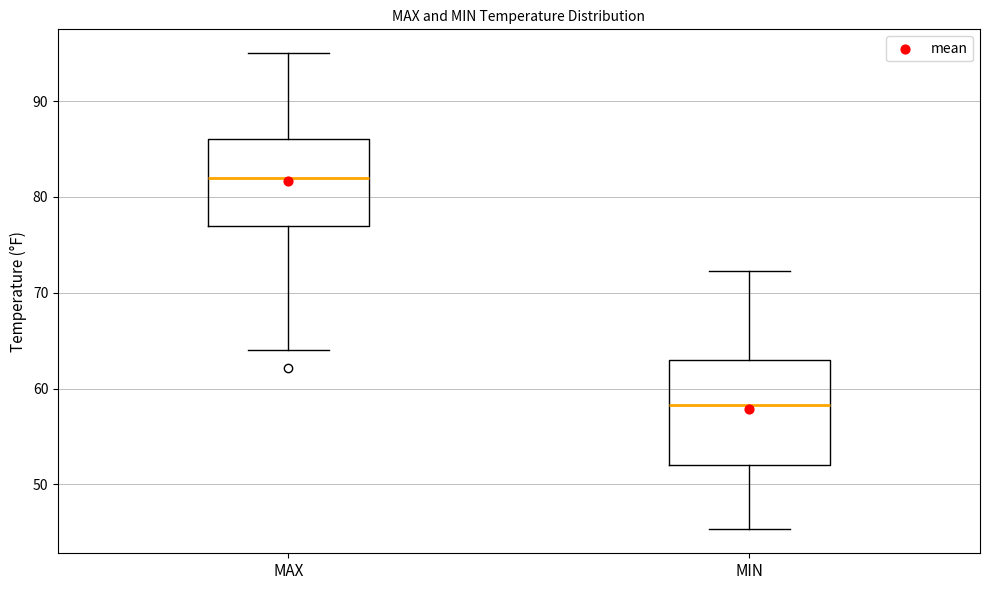

Which box has the lowest median line?

MIN